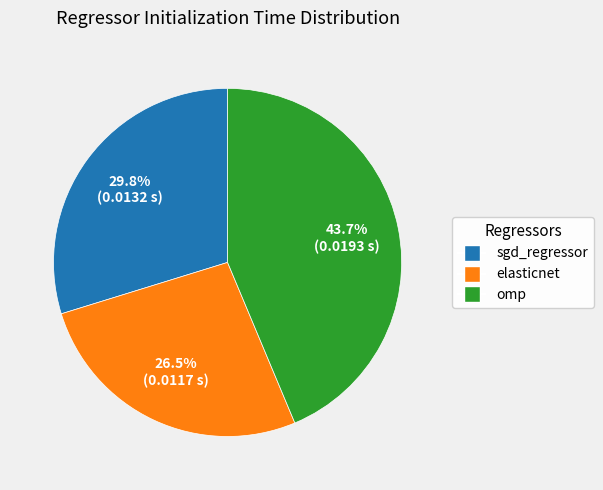

Which category has the biggest portion of the pie?

omp